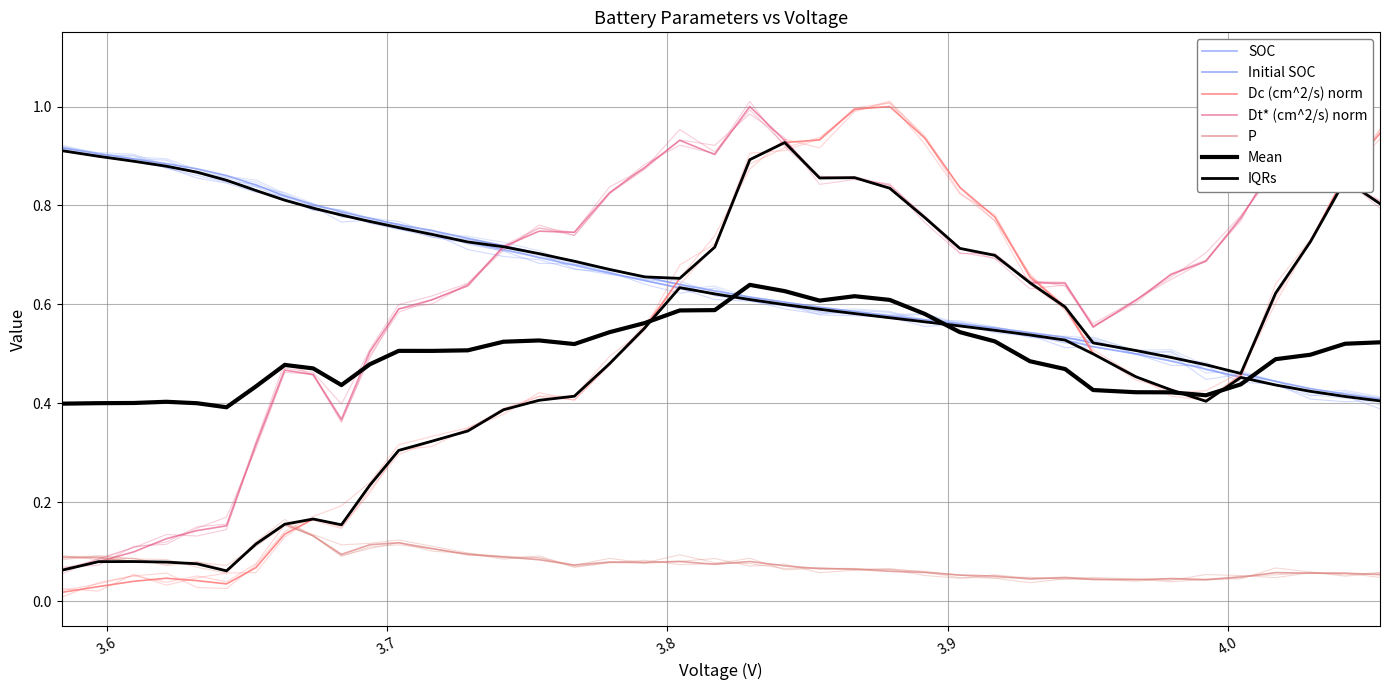

What is the average value of the x series?

0.7